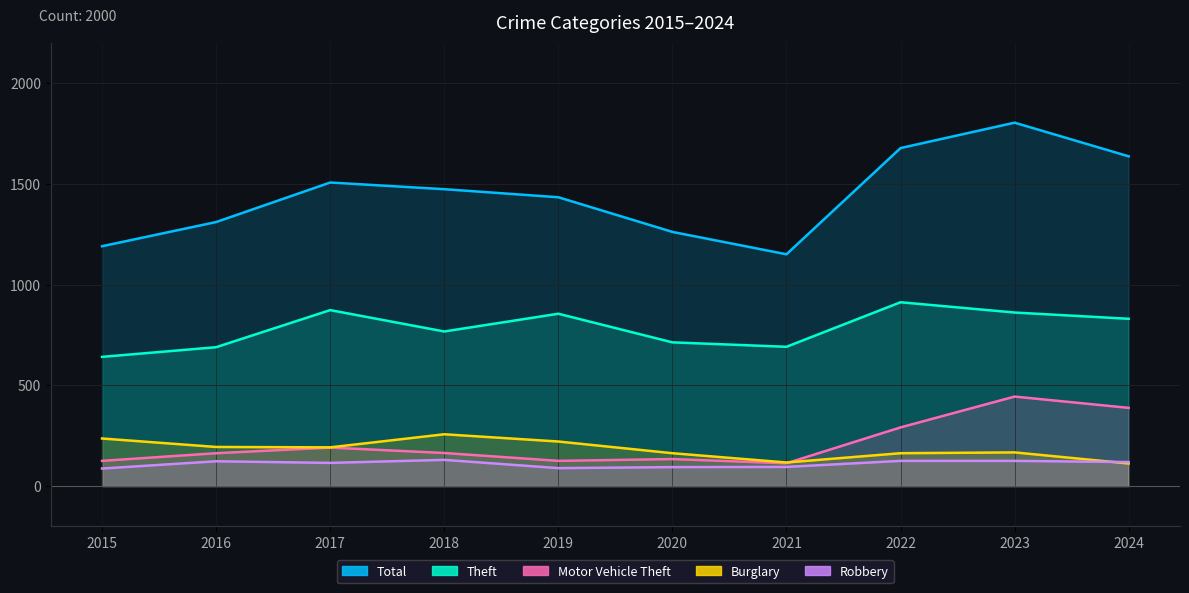

What is the difference between the second highest and minimum values in the Theft series?

232